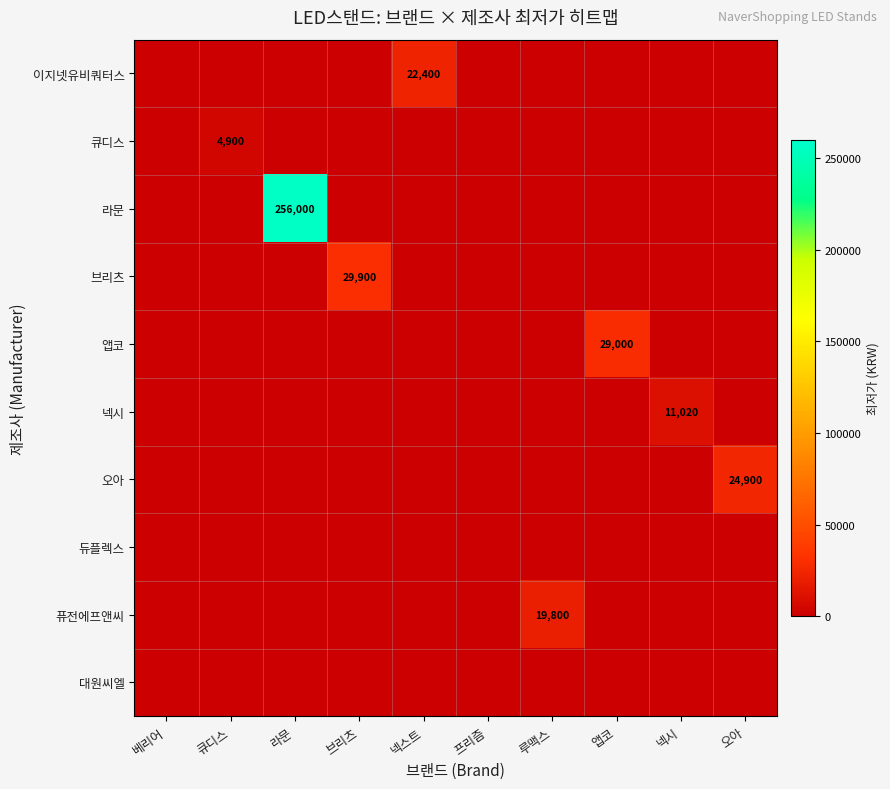

The value of 넥시 at 넥시 is 2960. True or false?

False